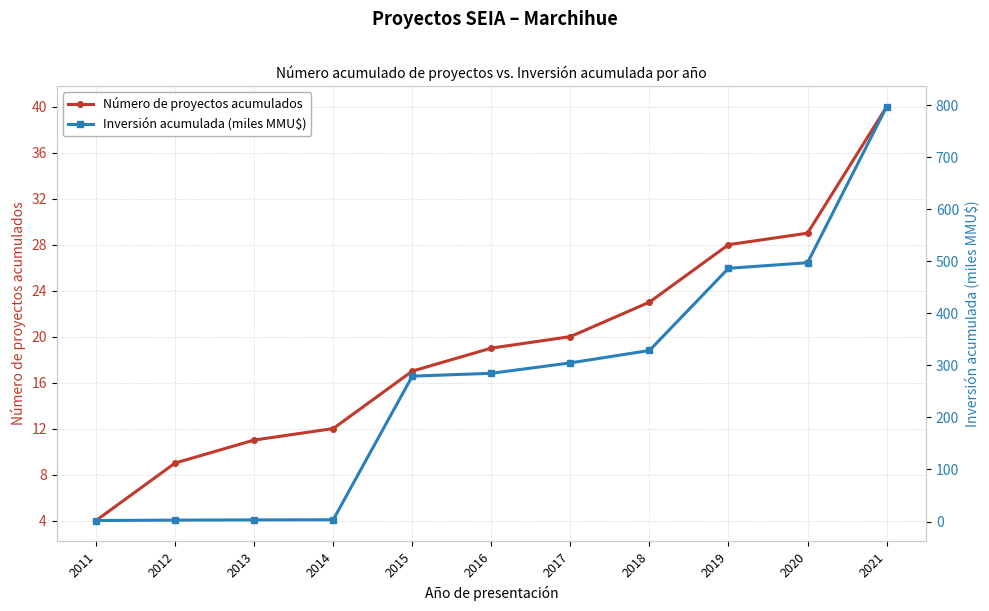

How many values in the Número de proyectos acumulados series are below 19?

5